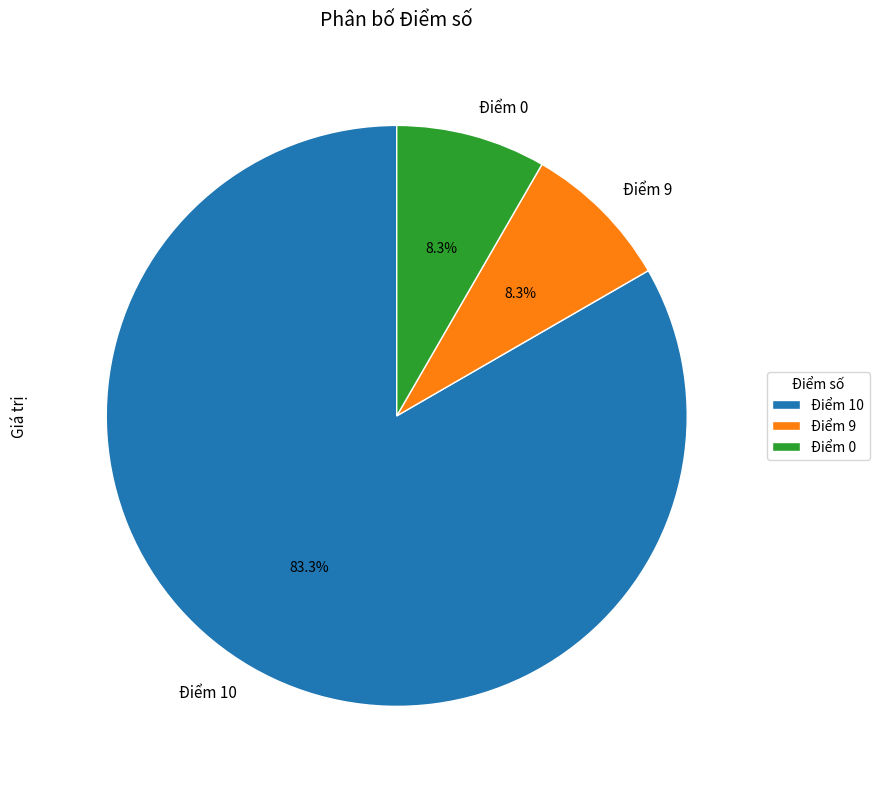

Between Điểm 10 and Điểm 9, which is larger?

Điểm 10